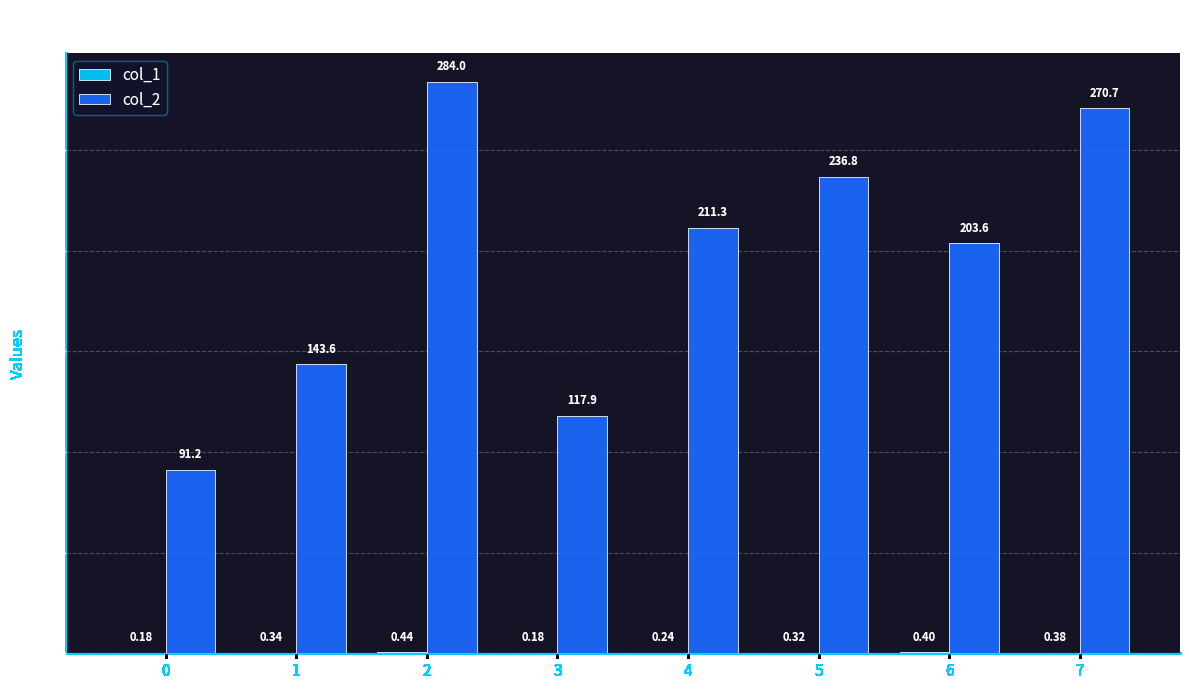

Which series has the largest total across all categories?

col_2